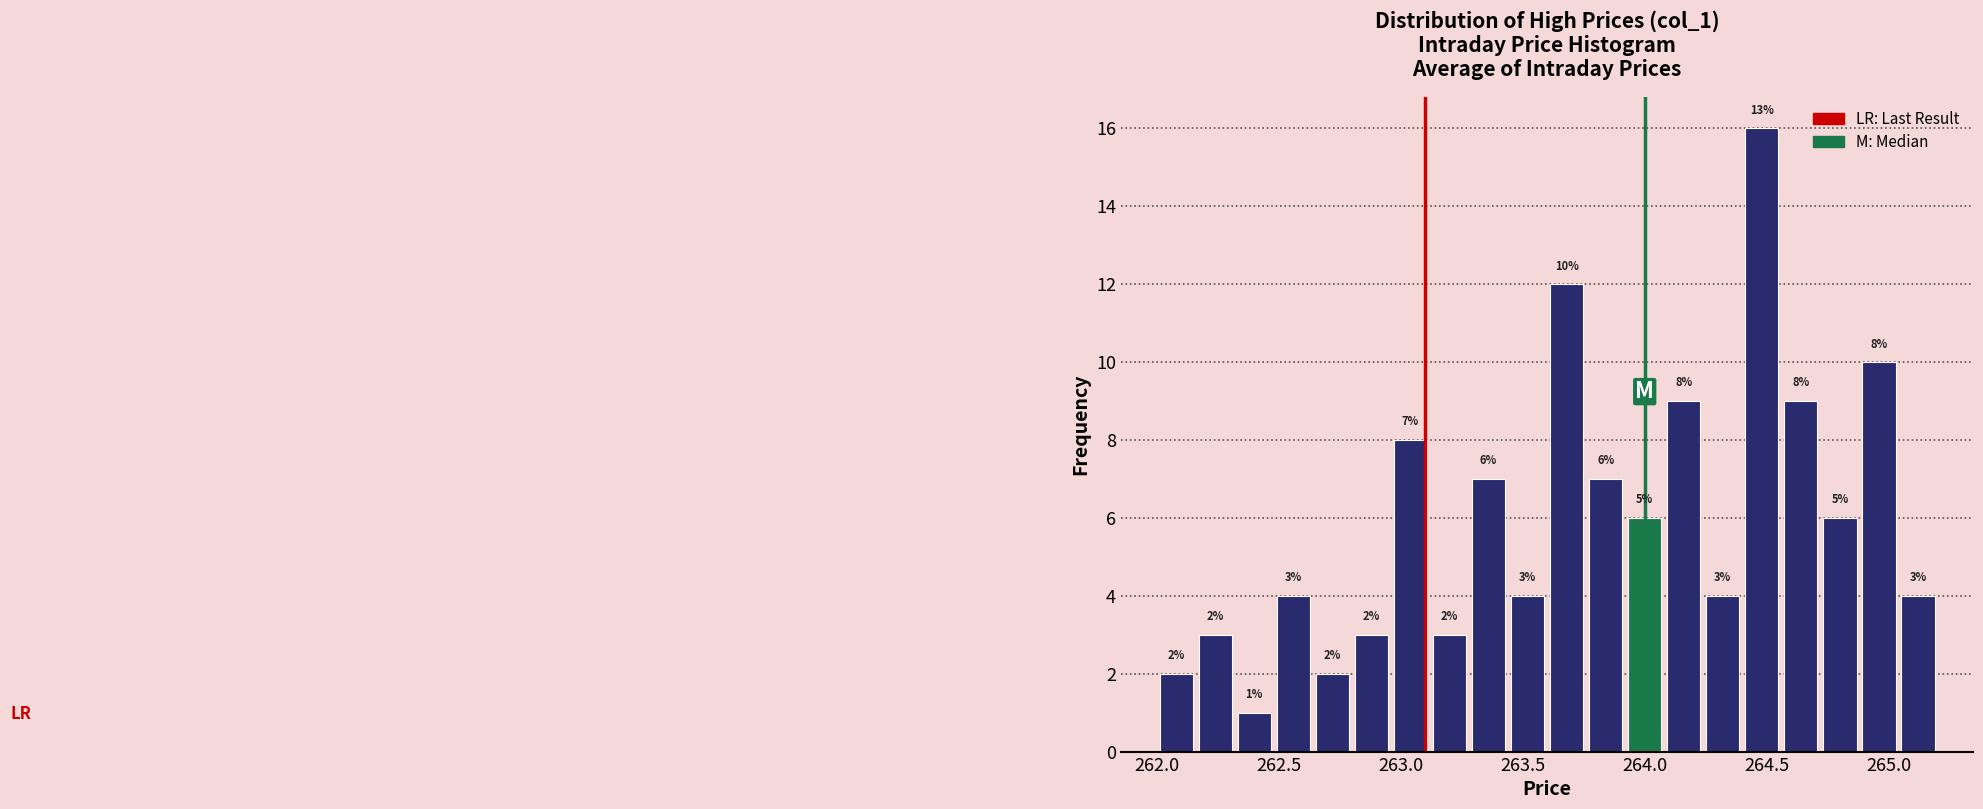

Around what value on the x-axis is the tallest bar? Give the approximate position of its centre, as read against the axis.

264.50